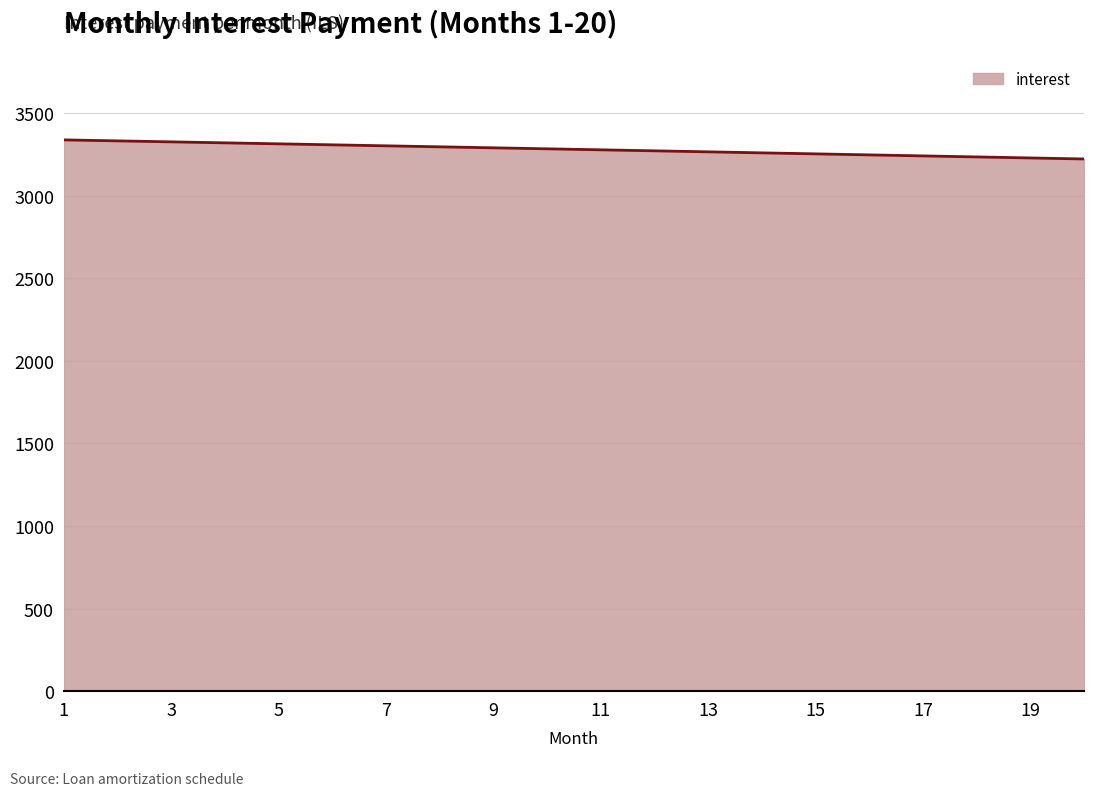

What is the minimum value shown in the chart?

3221.2